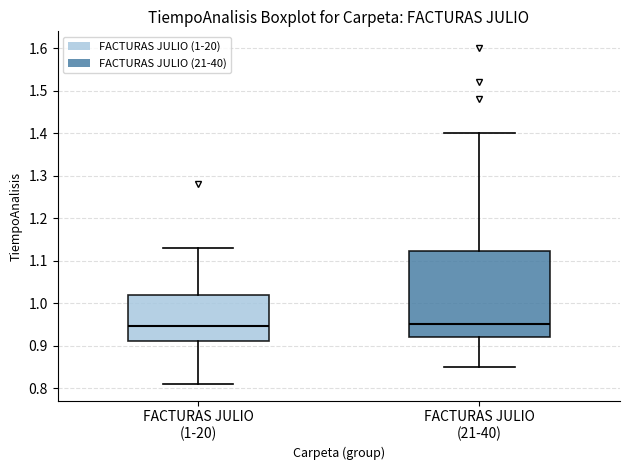

Which box is the tallest, from its lower edge to its upper edge?

FACTURAS JULIO (21-40)